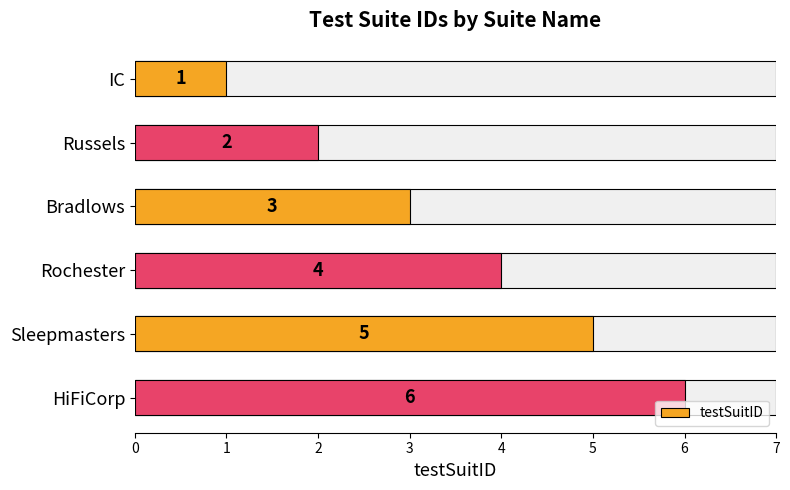

Are the bars grouped side by side (vs. stacked)?

No